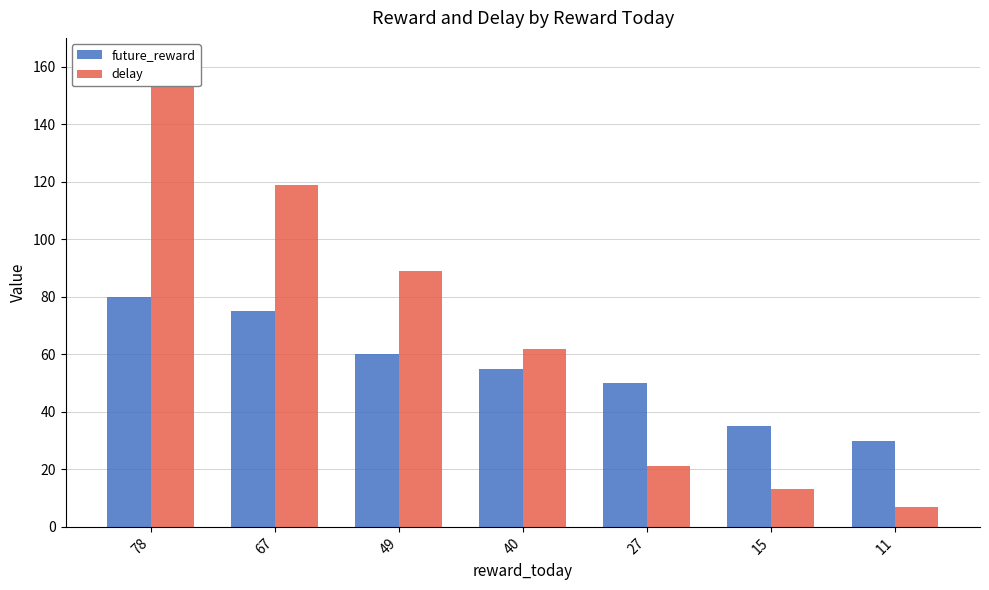

How many values in the delay series are below 62?

3